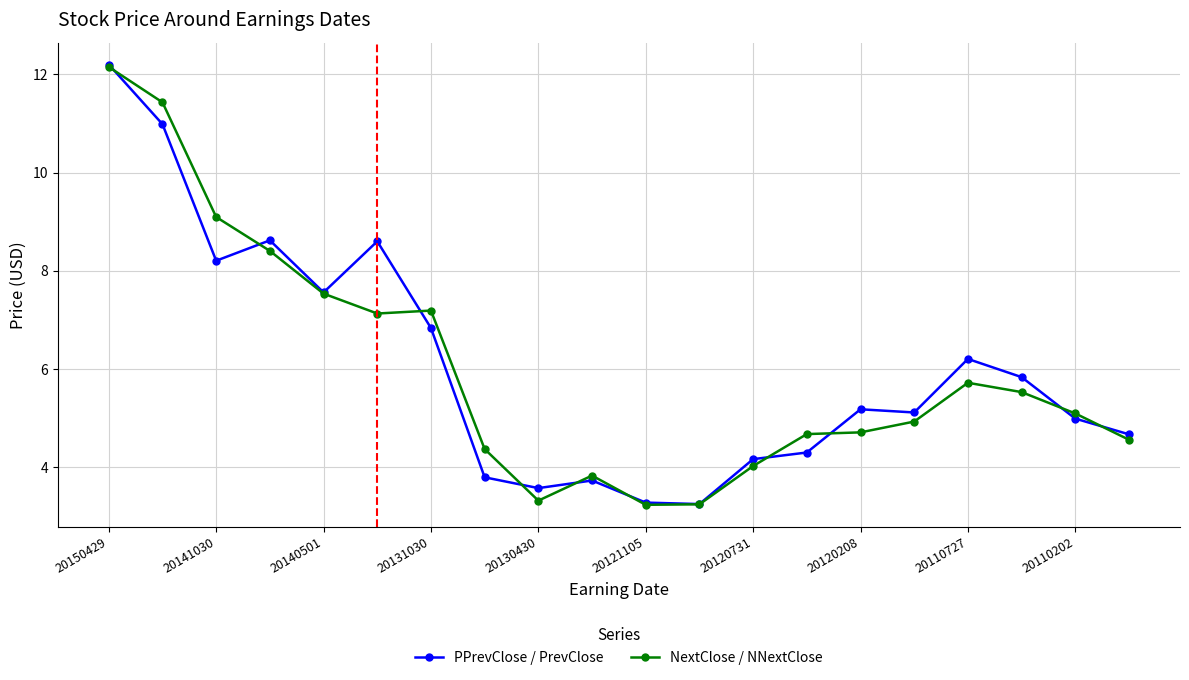

True or false: PPrevClose / PrevClose has more than 0 interior local peaks.

True